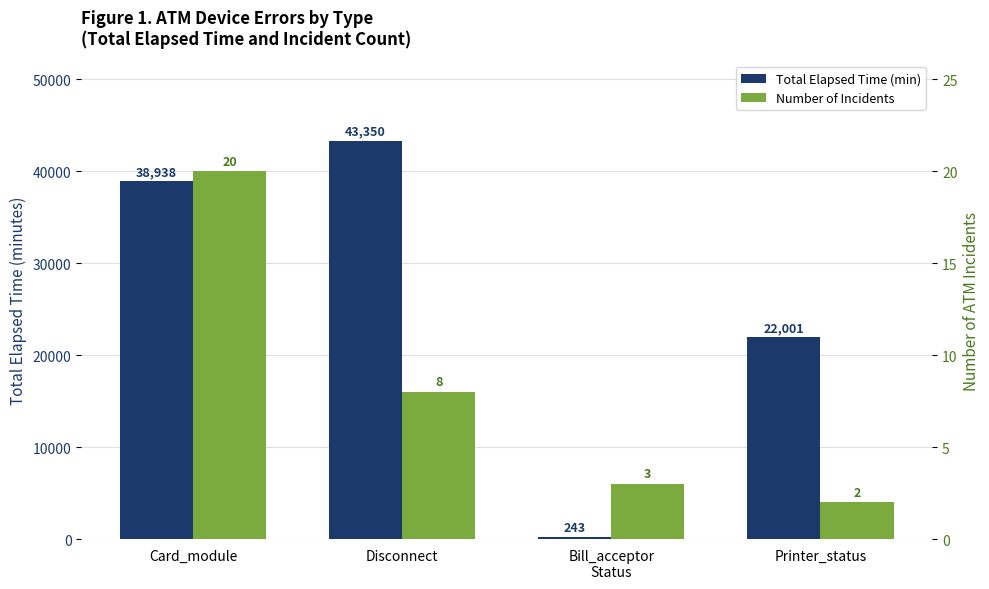

Where is Total Elapsed Time (min) nearest to the value 21796?

Printer_status